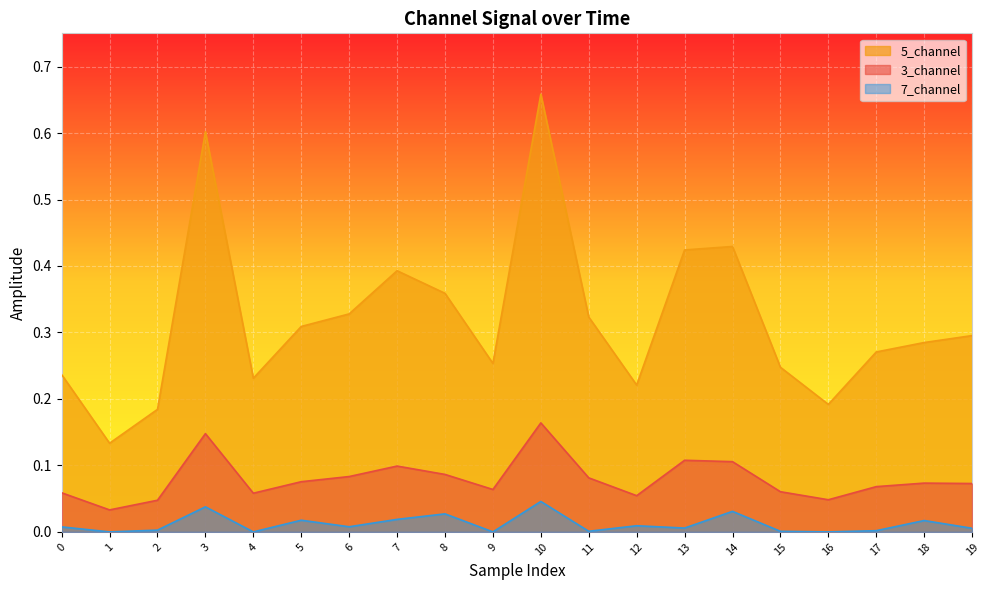

Which series has the largest total across all categories?

5_channel